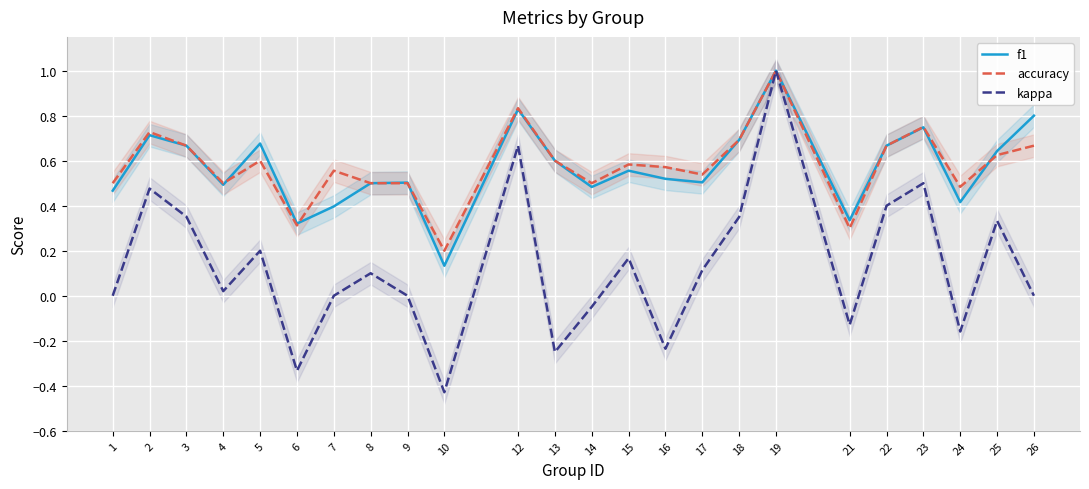

How many lines are shown in the chart?

3